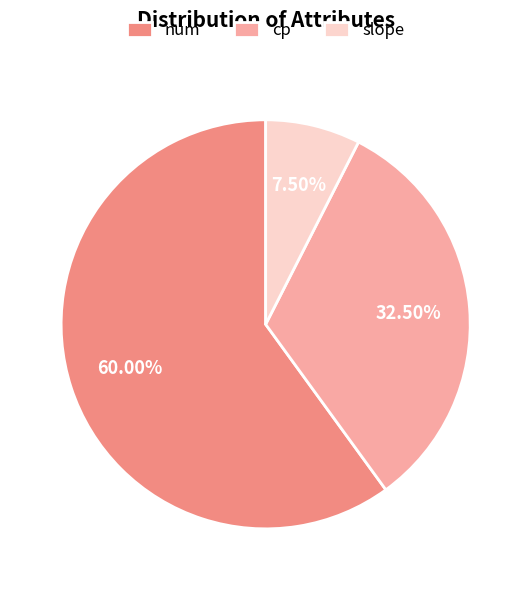

Rank the categories by value from highest to lowest.

num, cp, slope